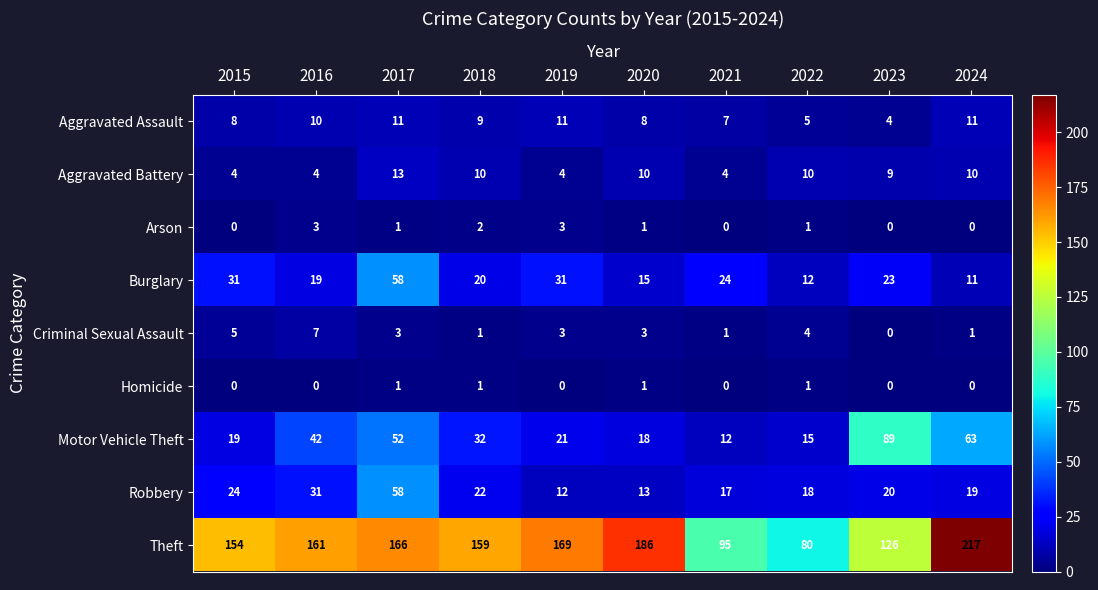

What is the sum of the Robbery values at 2024 and 2020?

32